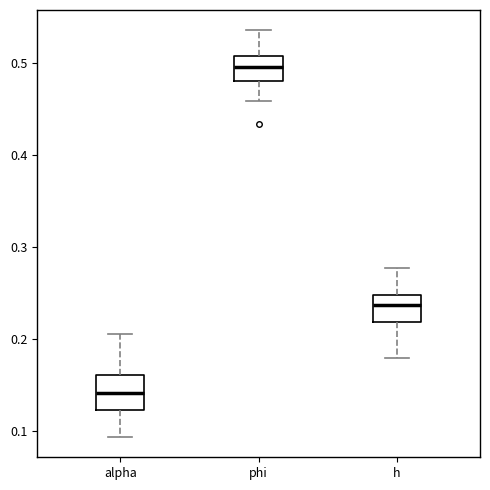

Which box has the lowest median line?

alpha